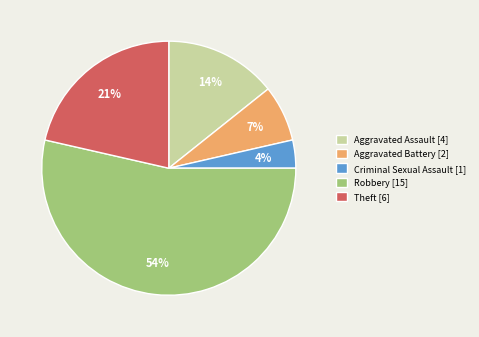

Is it true that Theft is 31% of the pie?

False